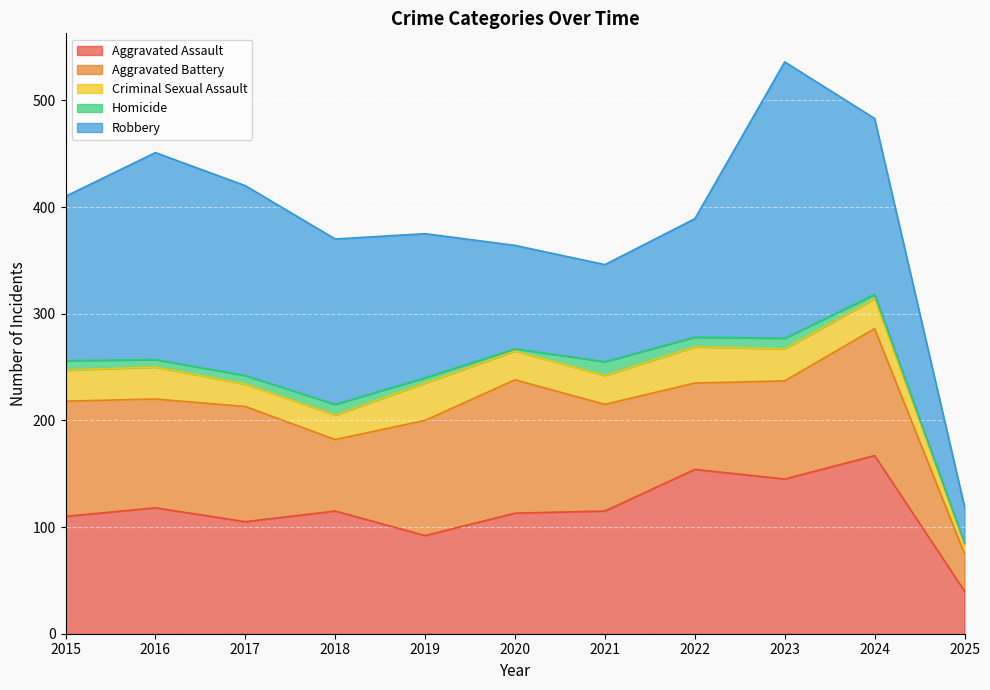

At which category does the chart reach its peak across all series?

2023